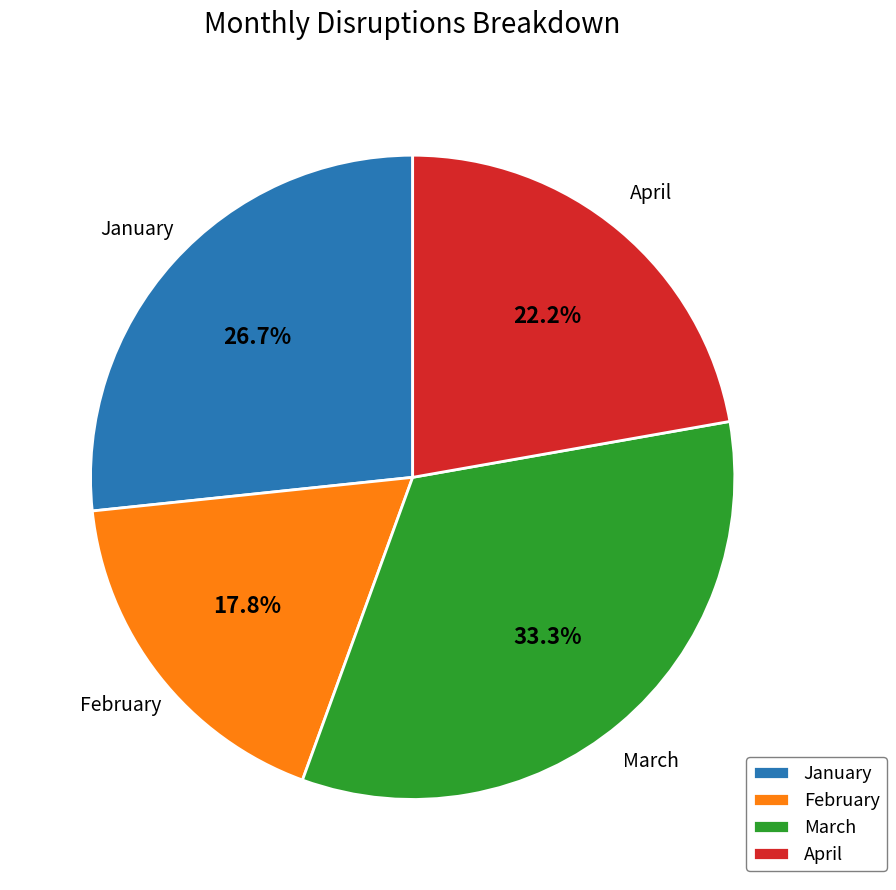

How many slices are in this pie chart?

4